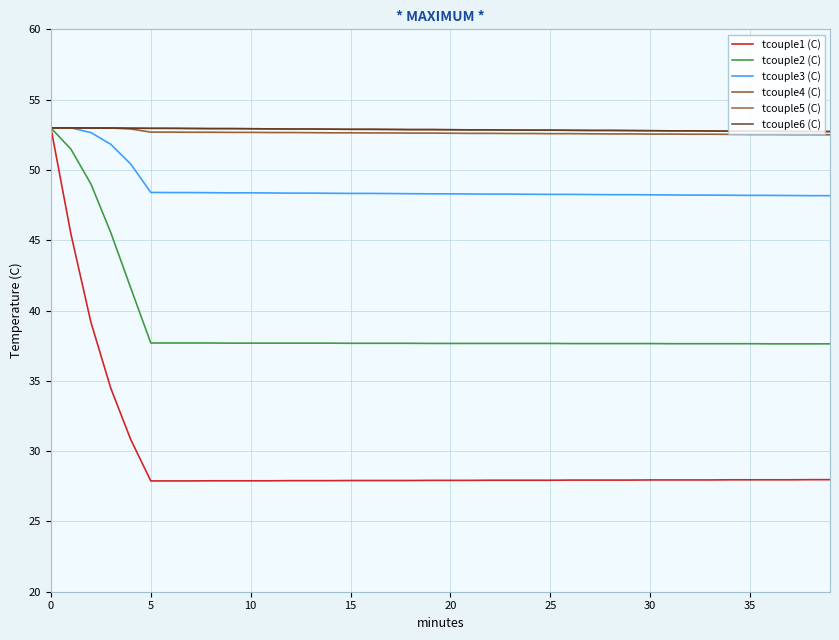

True or false: tcouple4 (C) and tcouple6 (C) cross at least once.

False